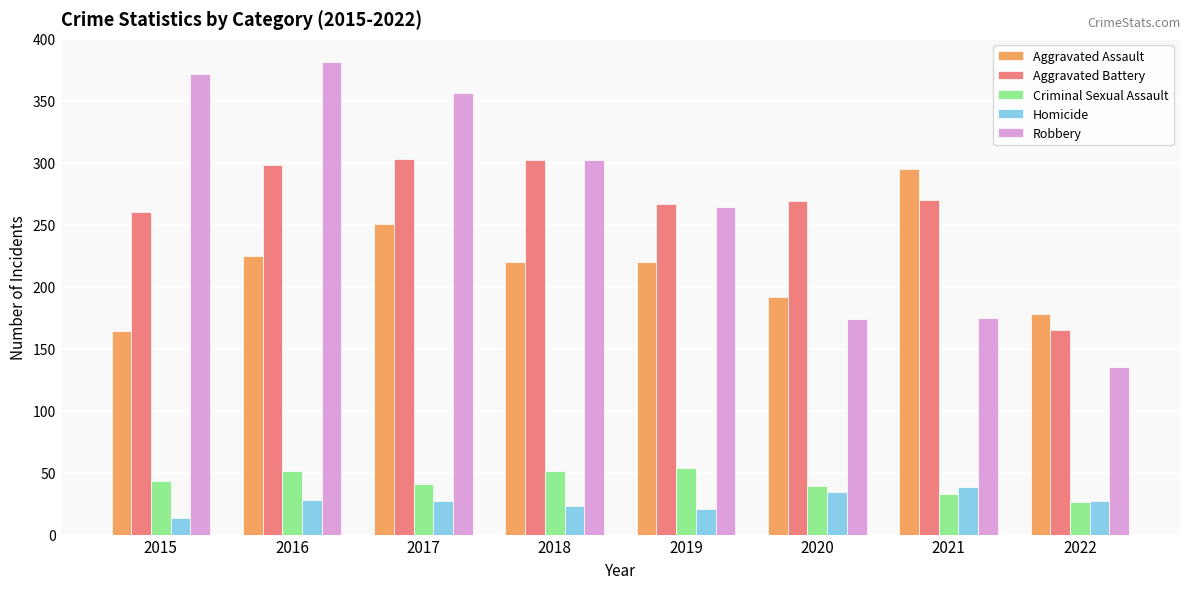

At how many categories does at least one series exceed 145?

8